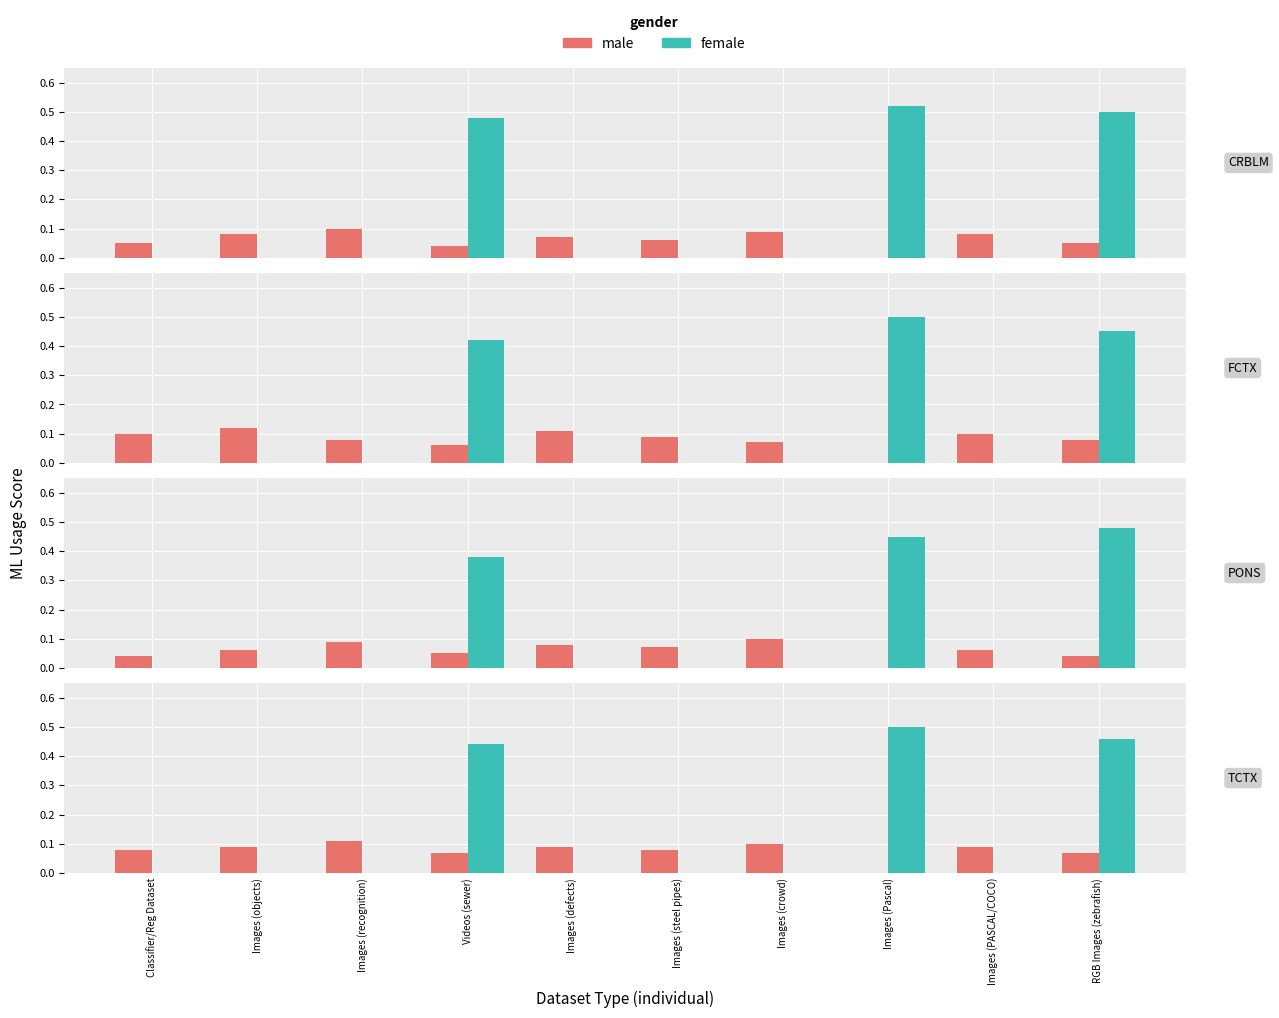

True or false: female has a value of 0.8 at Images (Pascal).

False